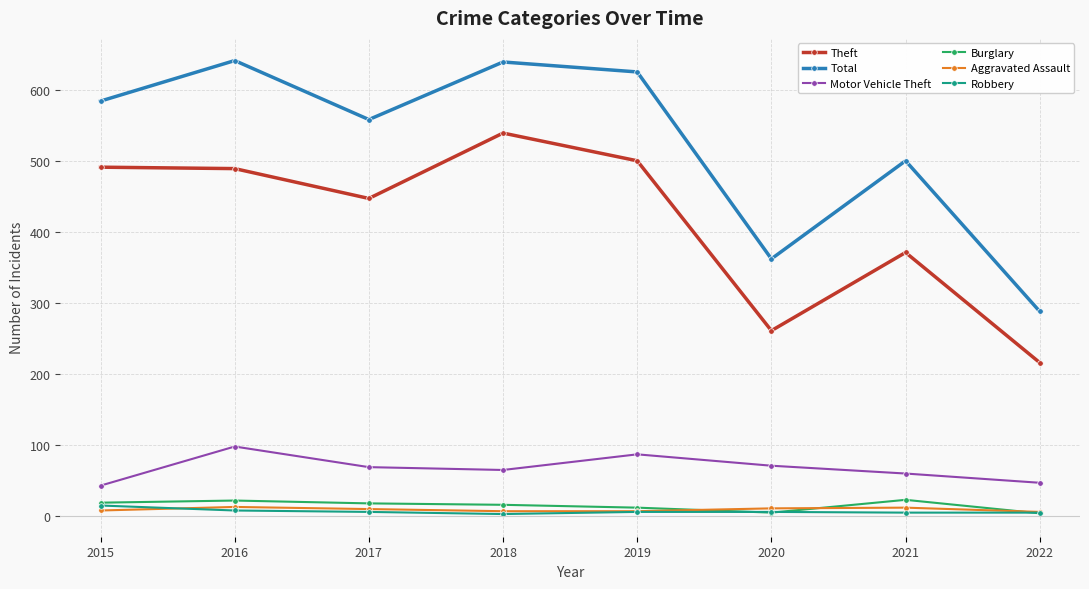

Between 2016 and 2021, which series saw the biggest shift?

Total